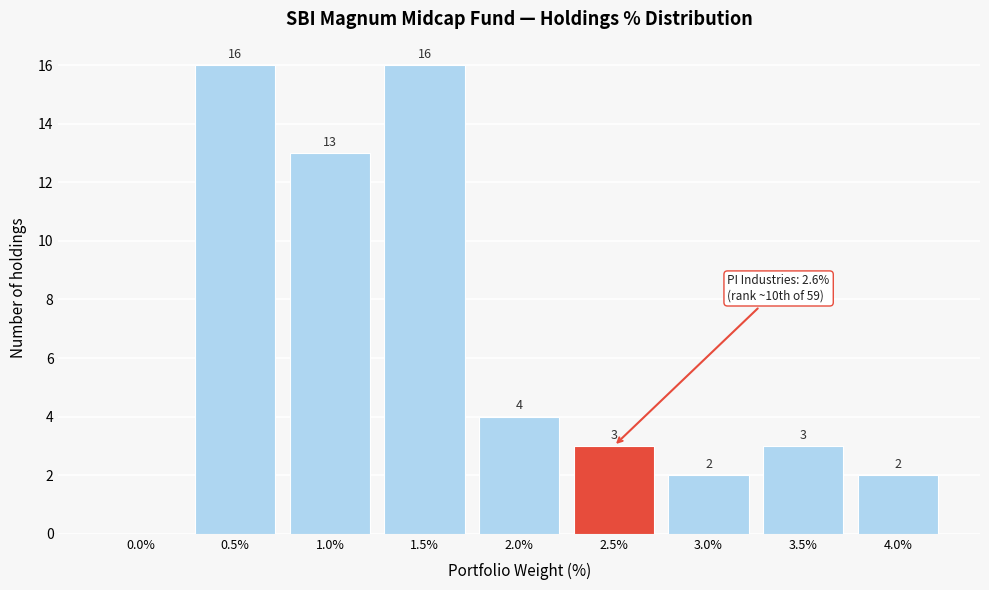

Reading right to left, extract all data points from this chart.

4.0%=2	3.5%=3	3.0%=2	2.5%=3	2.0%=4	1.5%=16	1.0%=13	0.5%=16	0.0%=0